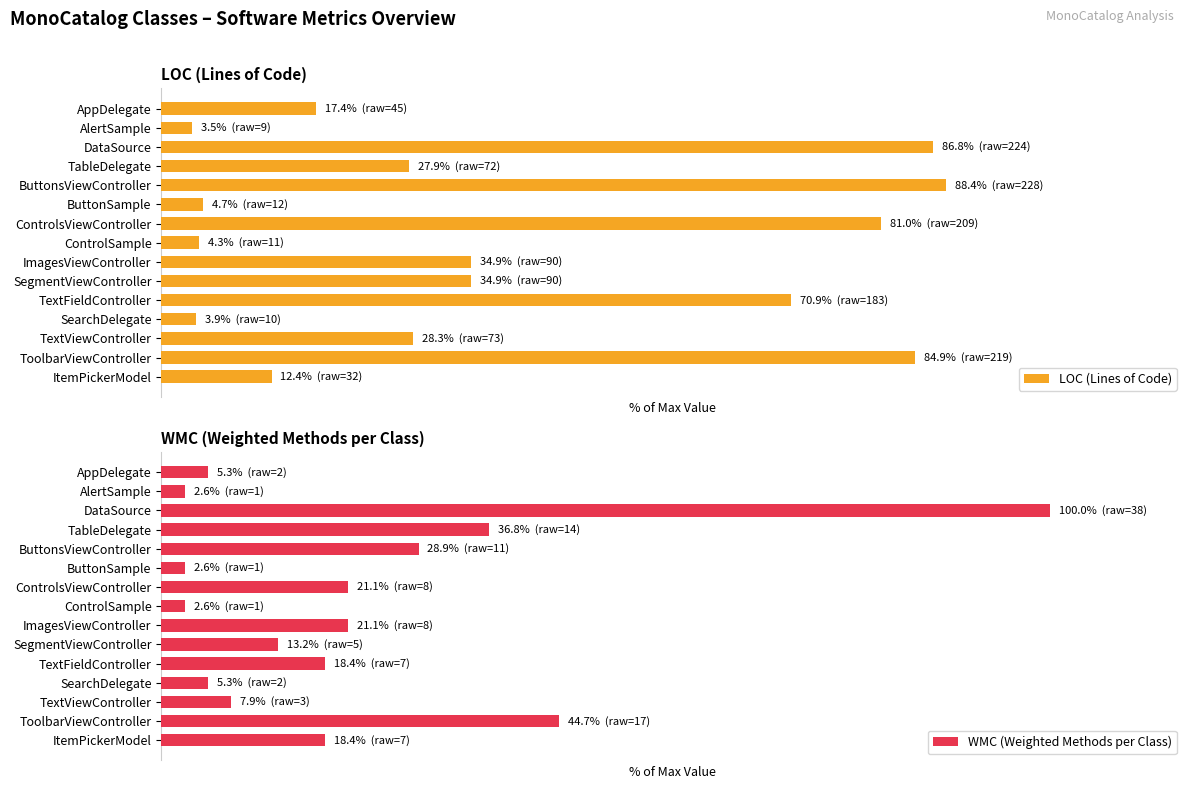

The value of WMC (Weighted Methods per Class) at SearchDelegate is 5.3. True or false?

True